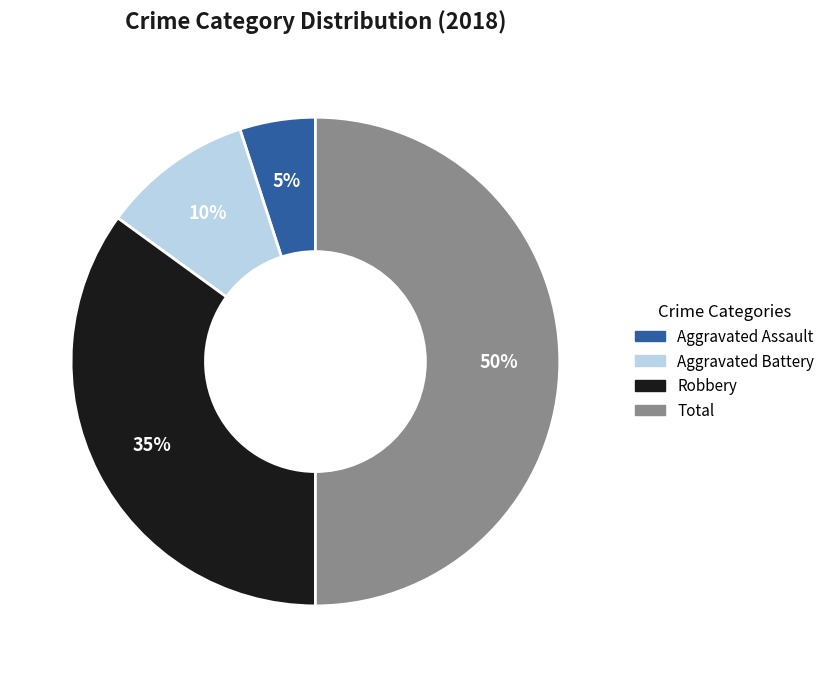

What percentage is the Aggravated Battery slice, to the nearest percent?

10%